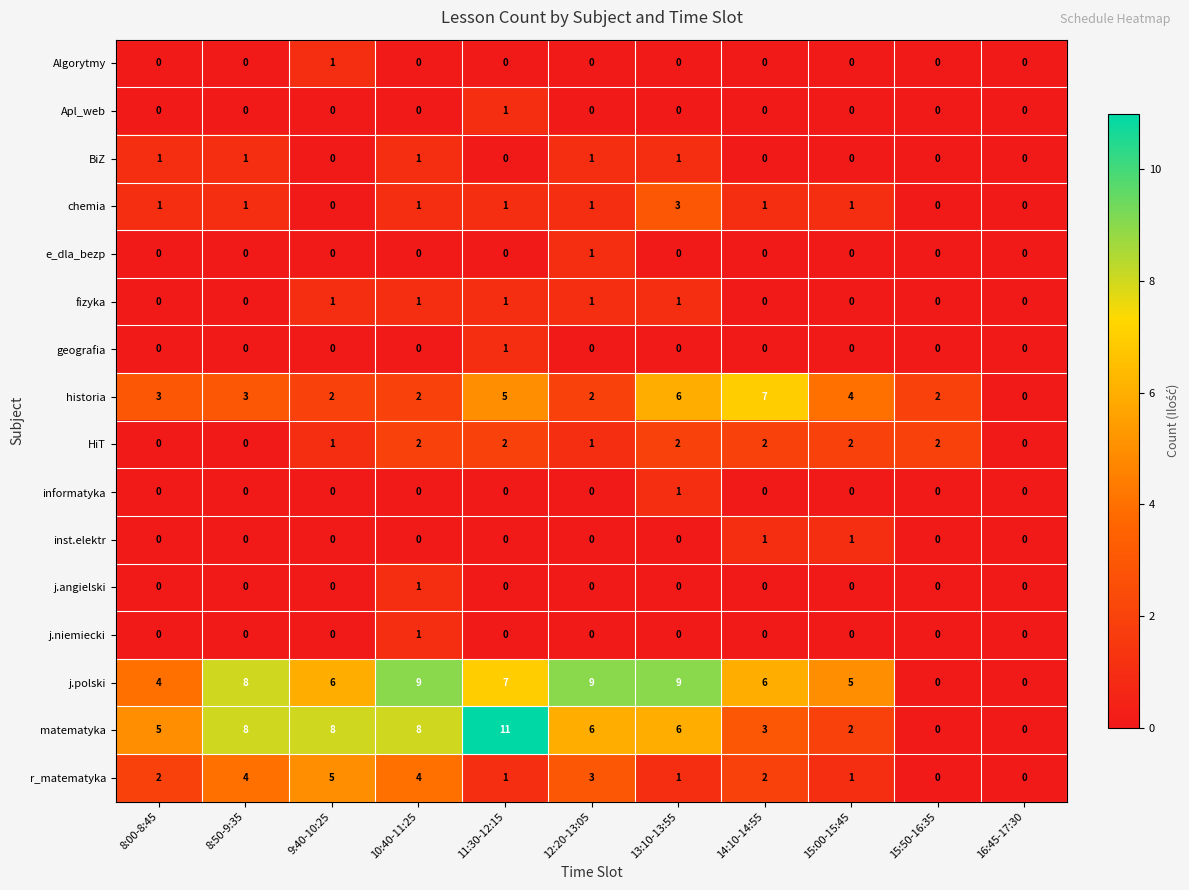

What is the spread (max minus min) of values at 8:50-9:35?

8